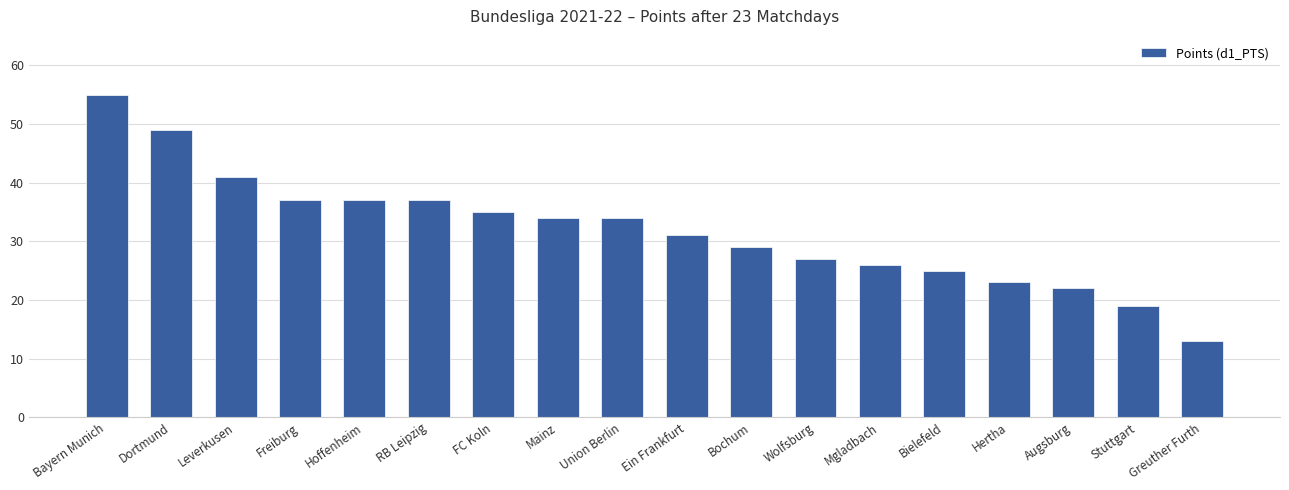

What is the difference between the maximum and minimum values?

42